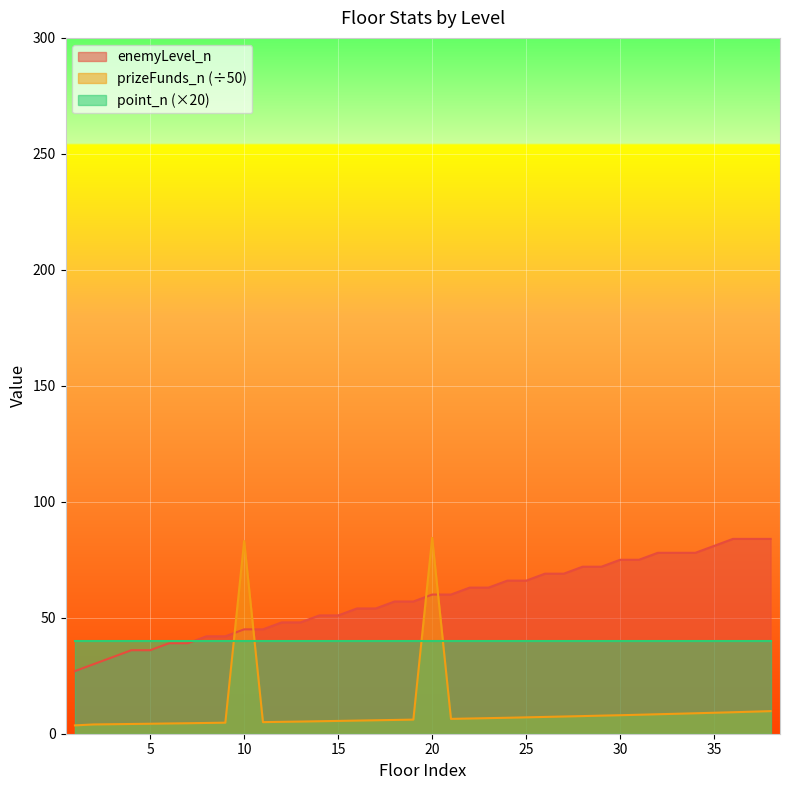

Which series has the largest total across all categories?

enemyLevel_n